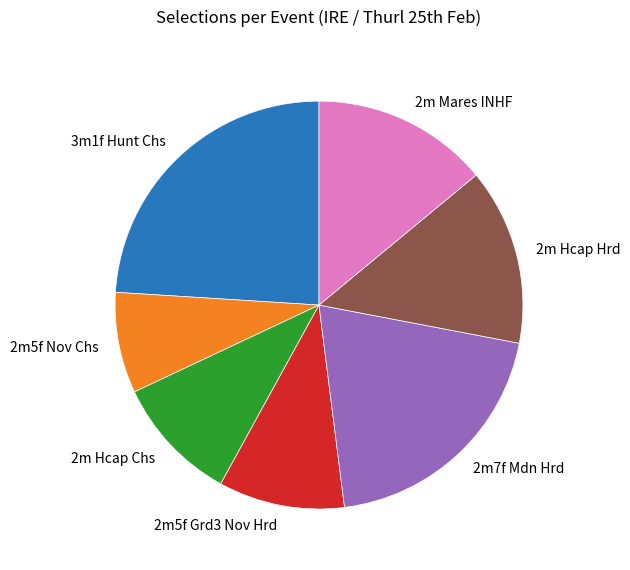

The 2m5f Grd3 Nov Hrd slice represents 10% of the pie. True or false?

True